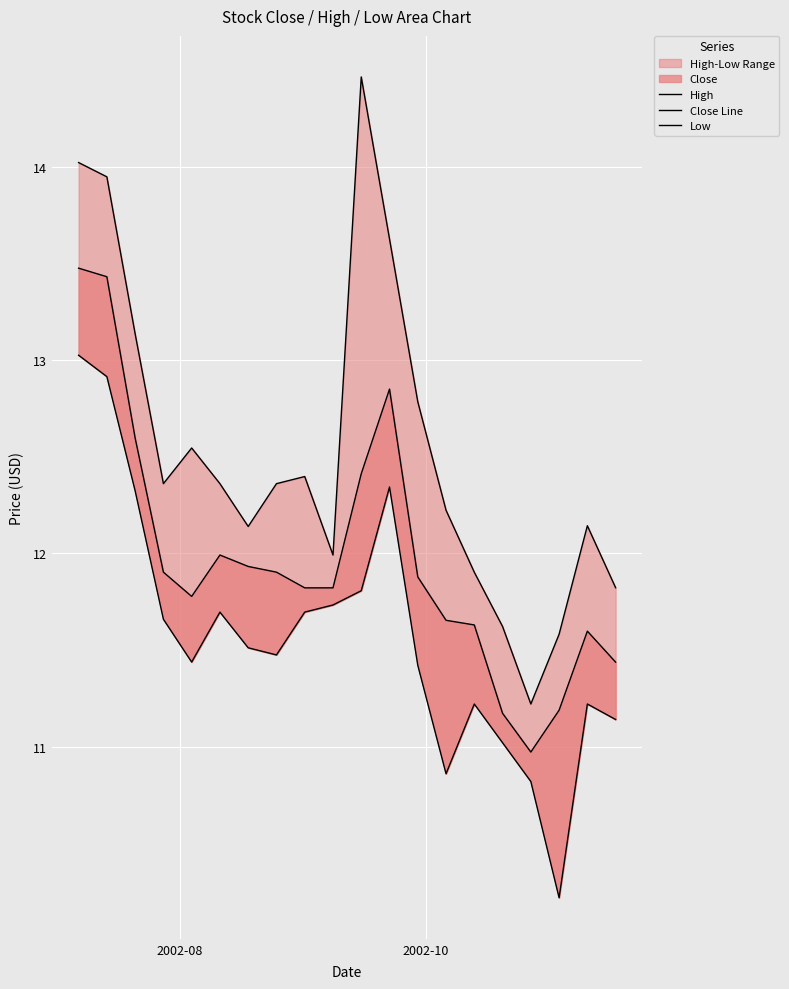

What is the average value of the Close Line series?

12.0